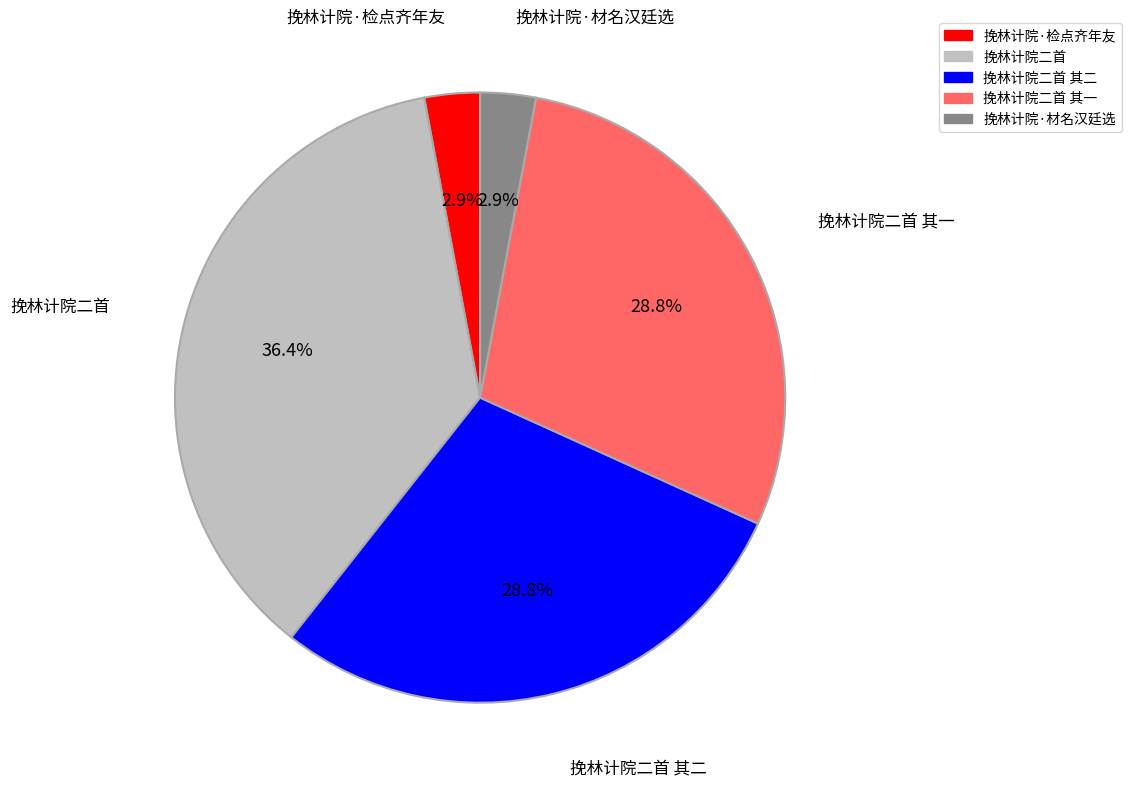

Is there a majority slice in this chart?

No